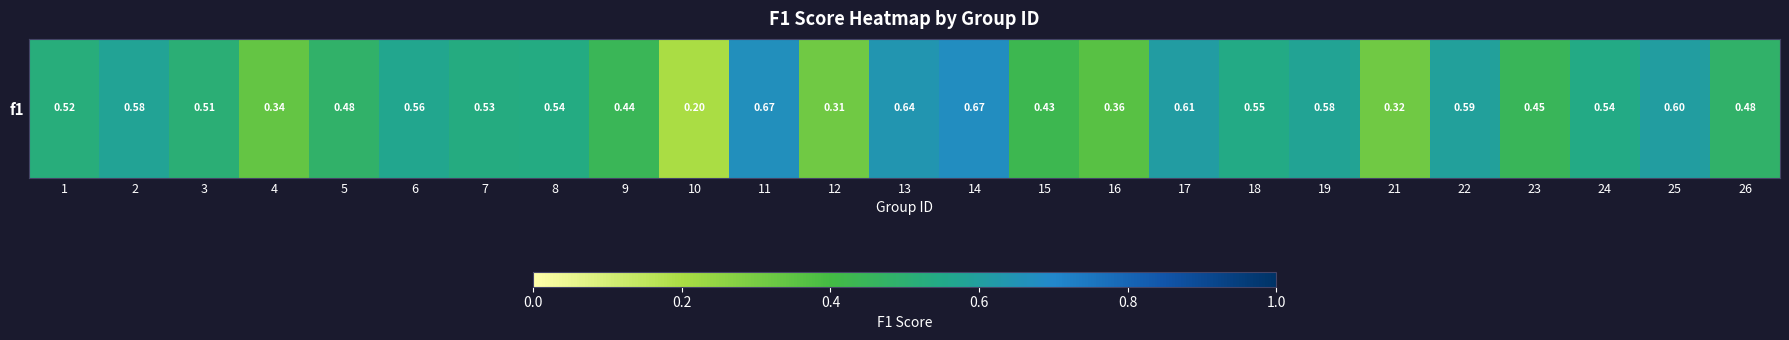

Is it true that the value at 7 is 0.5?

True